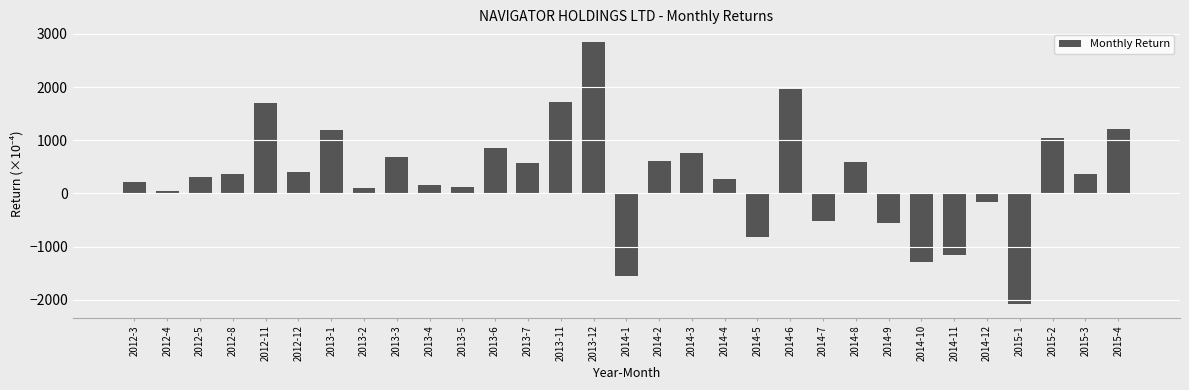

What is the difference between the maximum and minimum values?

4922.3